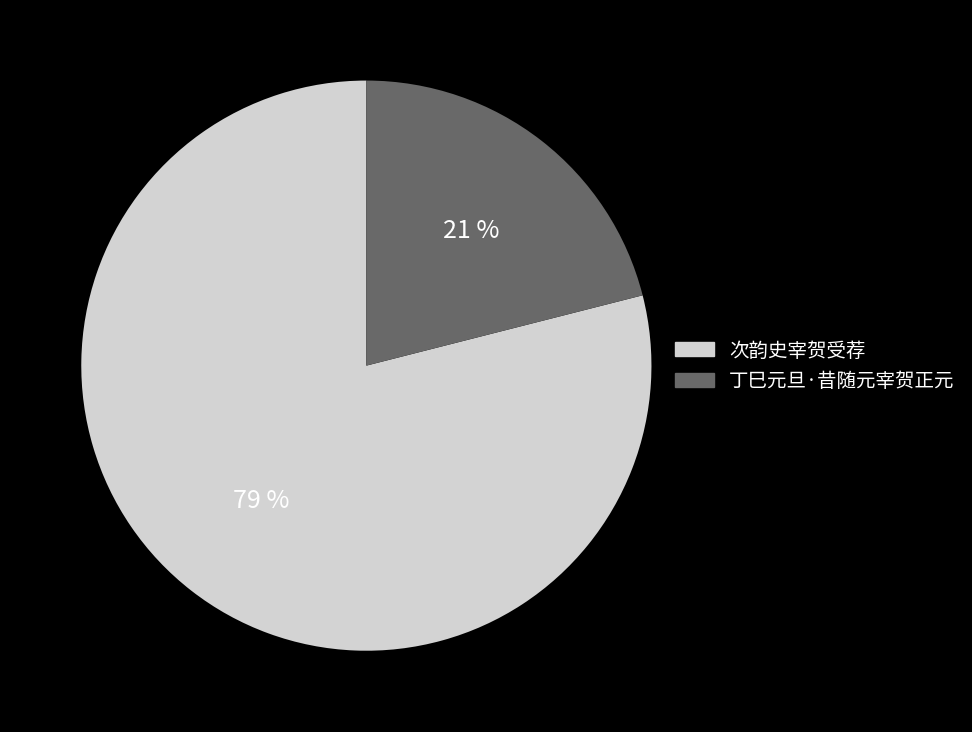

To the nearest percent, what is the difference between the 丁巳元旦·昔随元宰贺正元 and 次韵史宰贺受荐 slice percentages?

58%